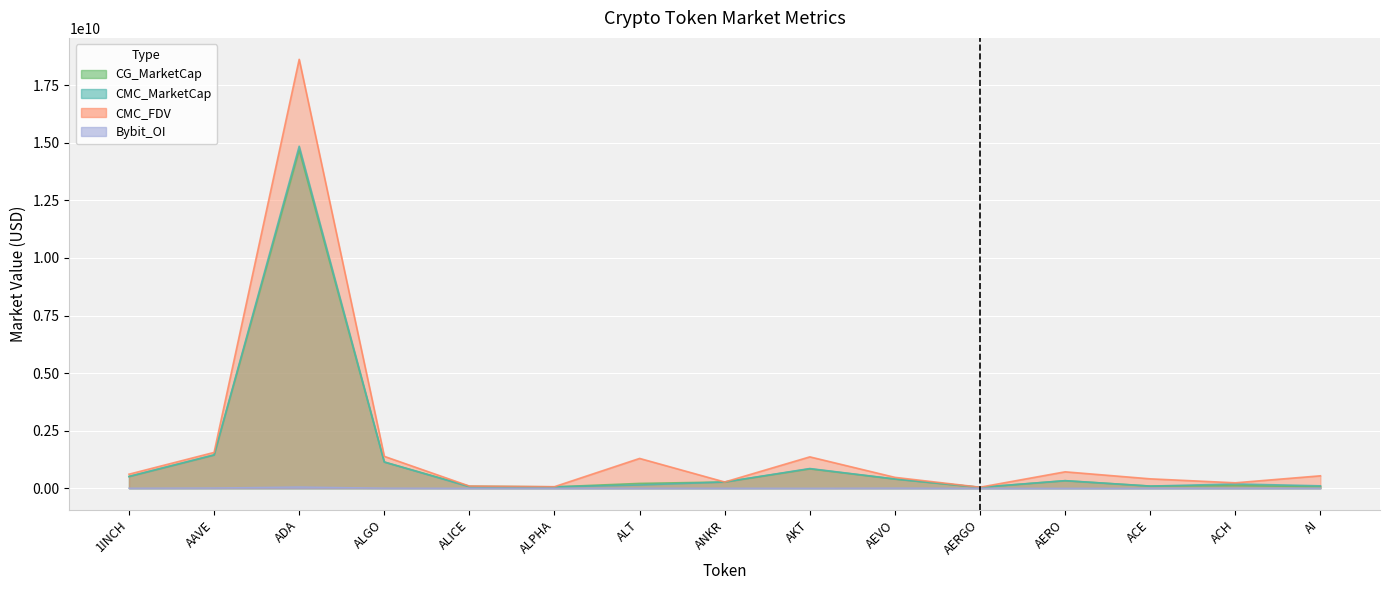

What is the sum of all CG_MarketCap values?

20298020184.0